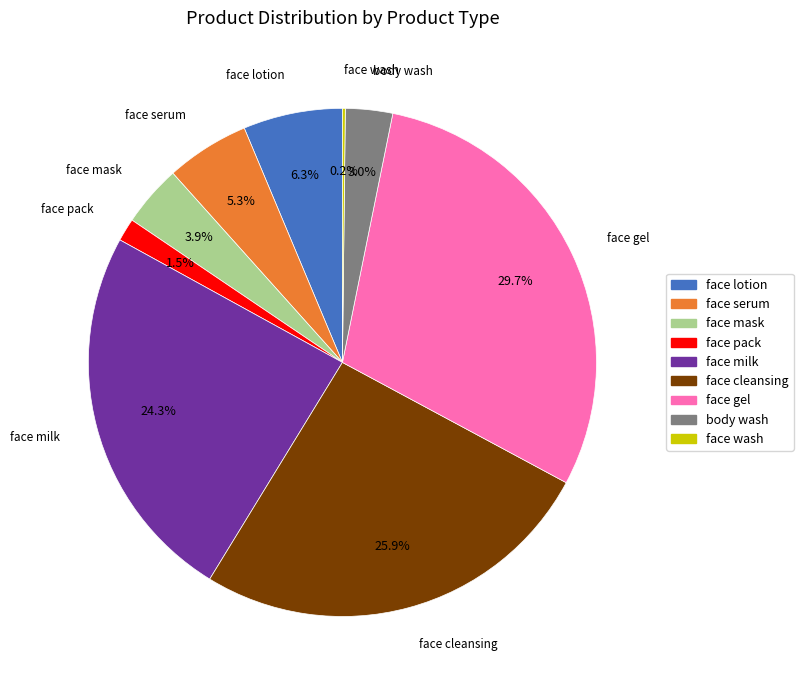

Which slice is the largest?

face gel